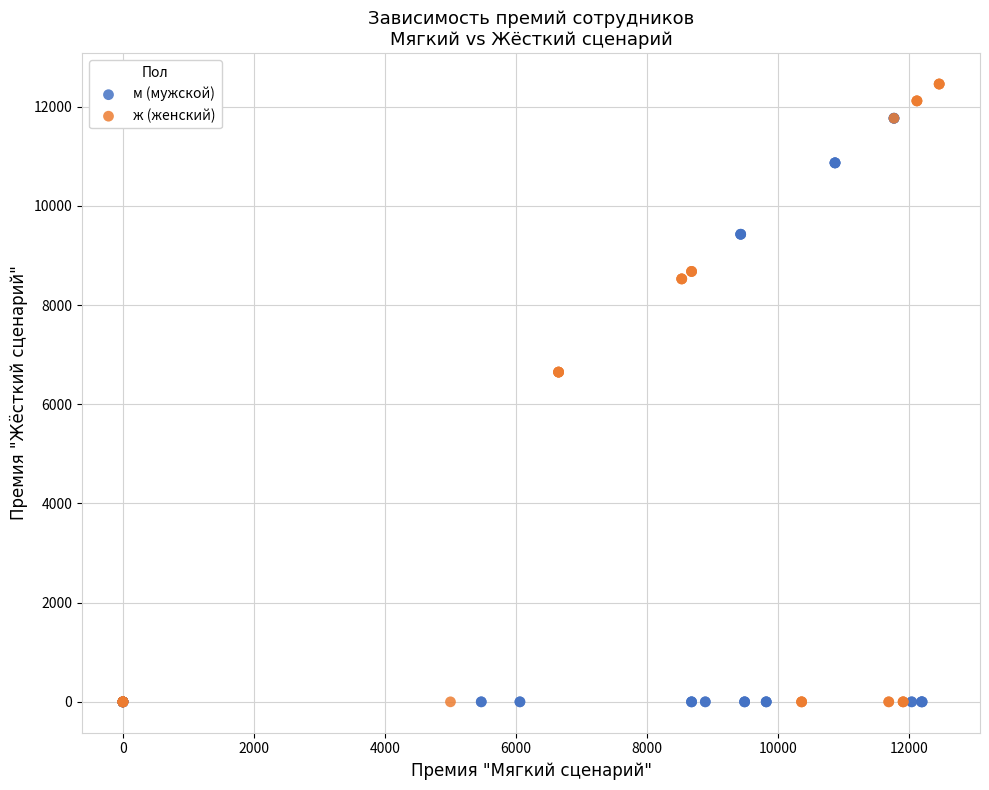

Which series reaches the maximum Y coordinate?

ж (женский)